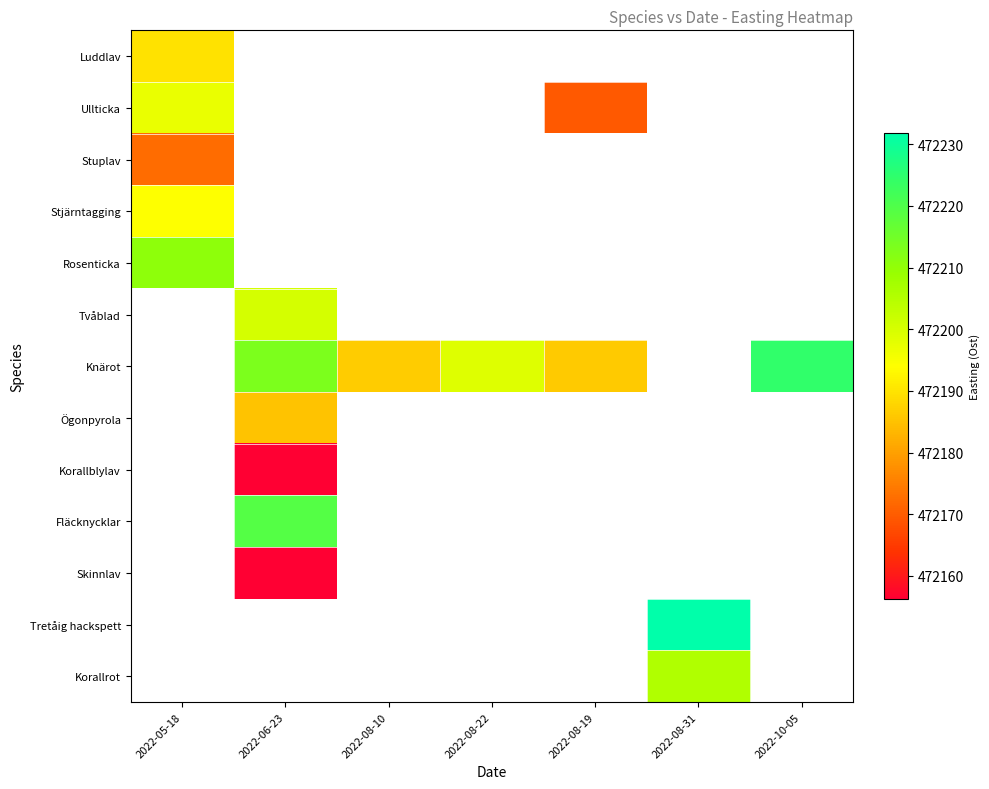

How many categories are shown in the chart?

7